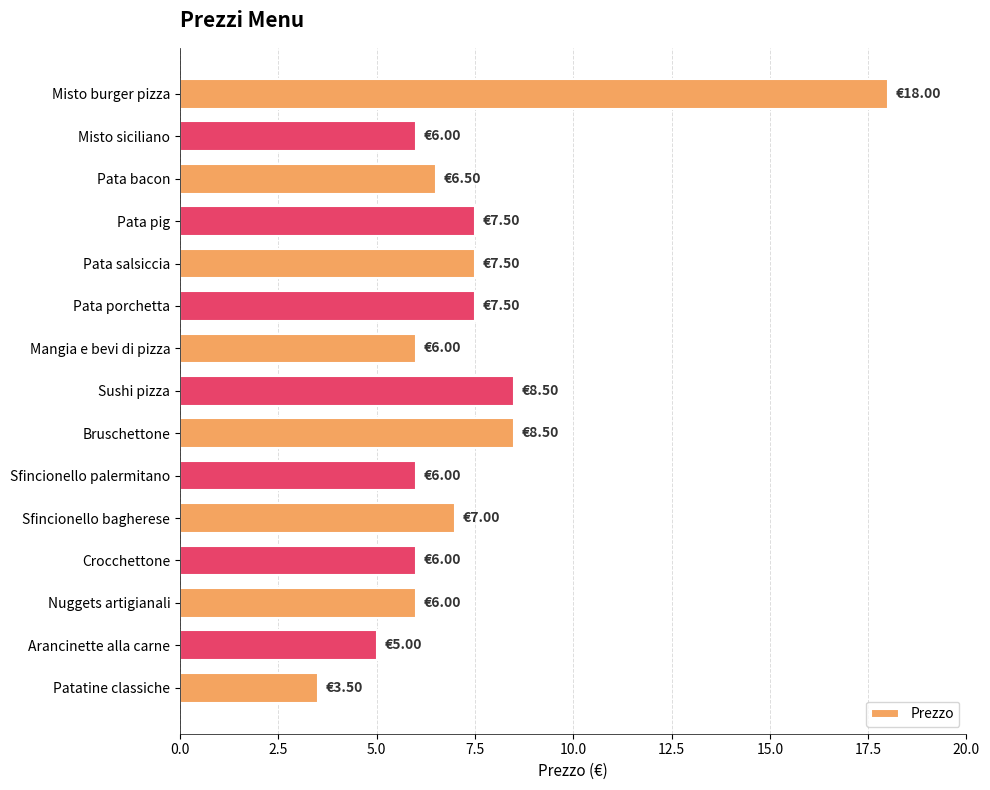

What is the ratio of the value at Misto burger pizza to the value at Sfincionello bagherese?

2.6